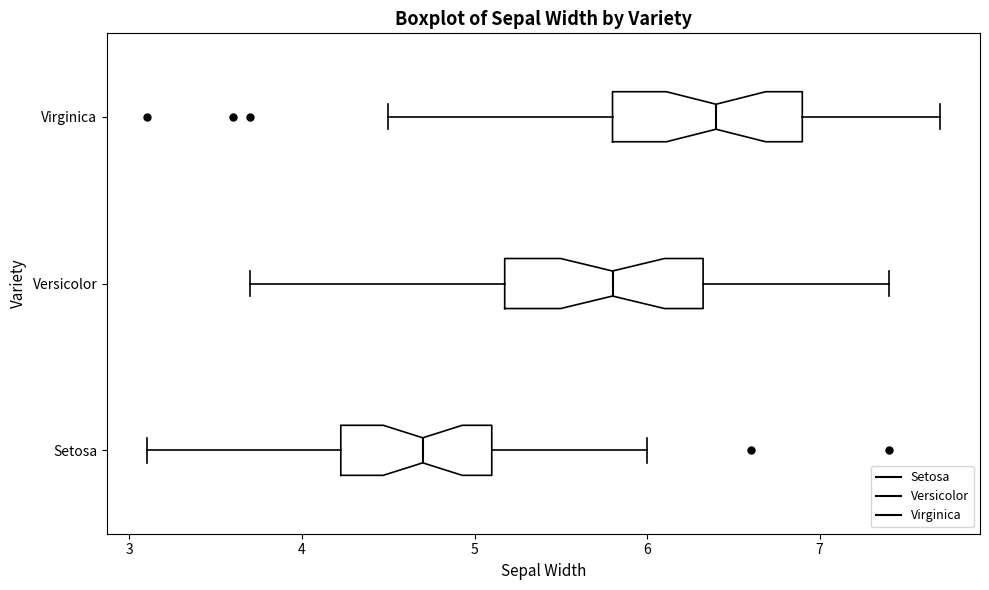

Which box has the furthest to the left median line?

Setosa